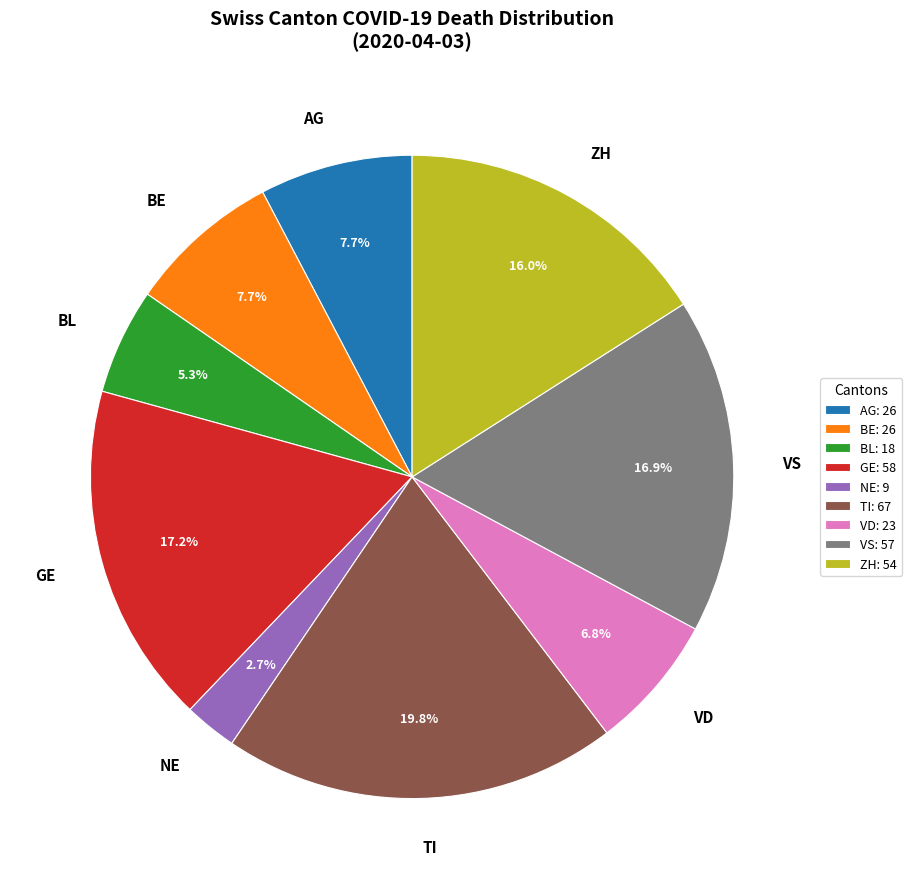

The TI slice represents 7% of the pie. True or false?

False